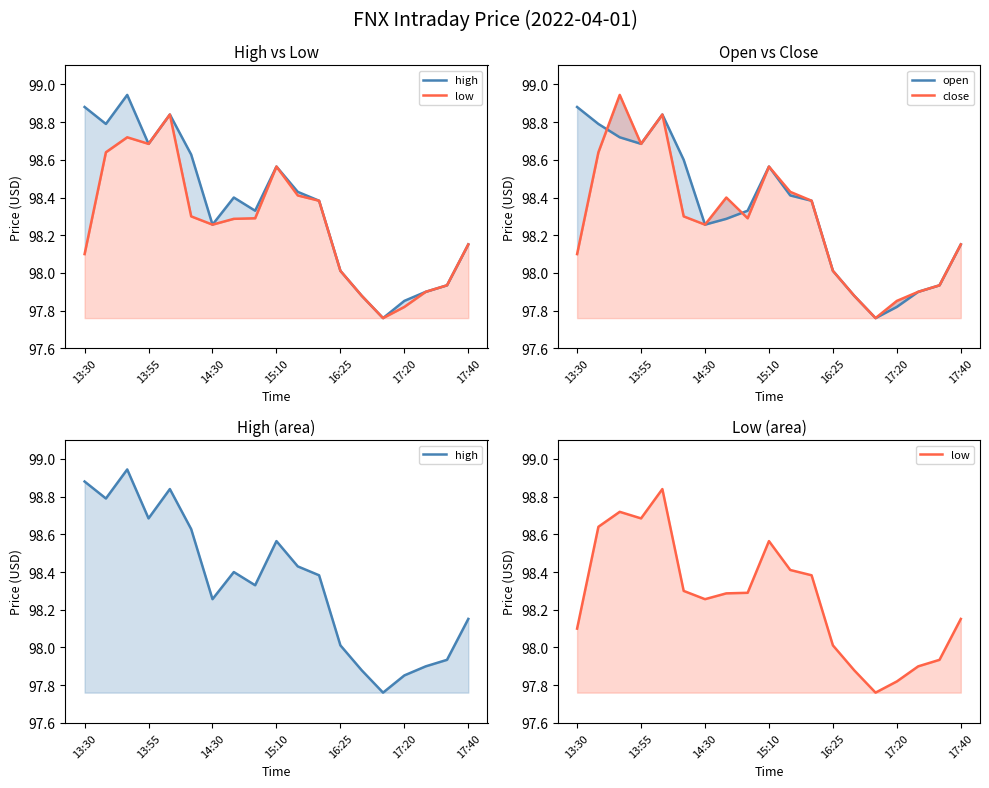

What are all the series names shown in the legend?

high, low, open, close